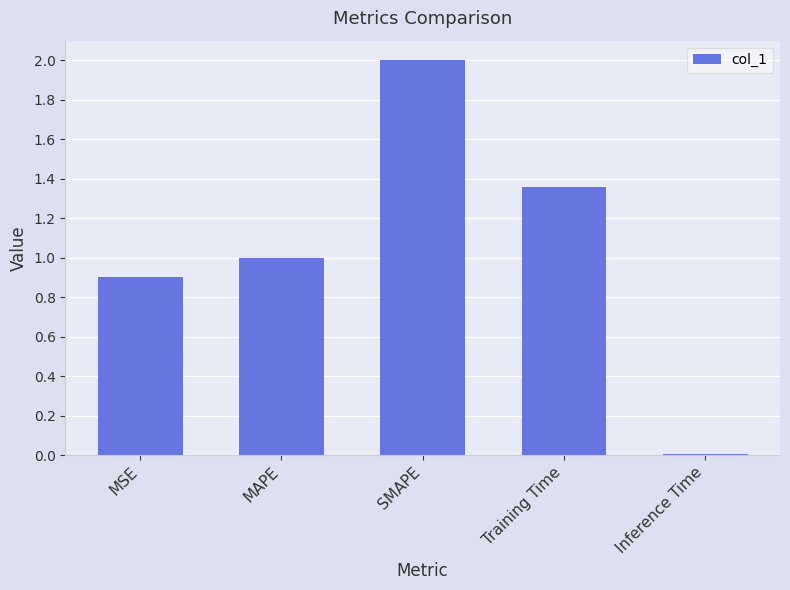

The value at MSE is 0.9. True or false?

True